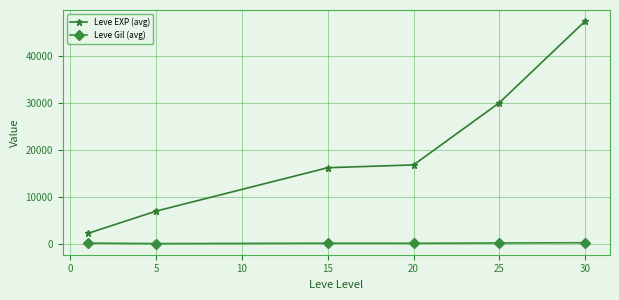

Rank the series by their maximum value, from lowest to highest.

Leve Gil (avg), Leve EXP (avg)